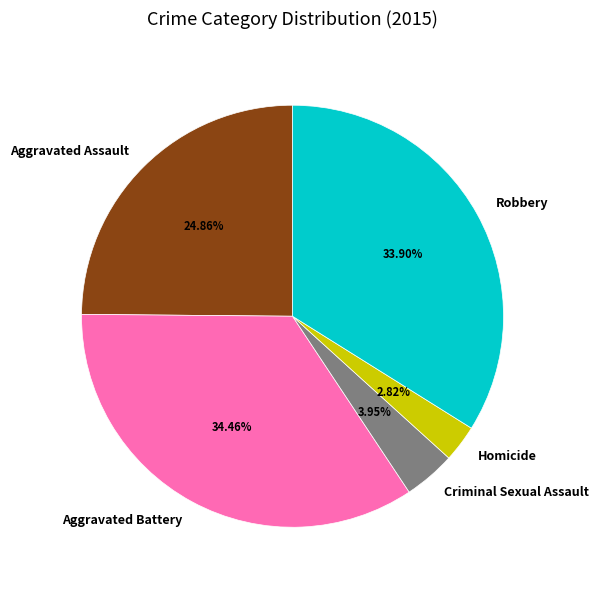

To the nearest percent, what percentage of the pie is Aggravated Battery?

34%